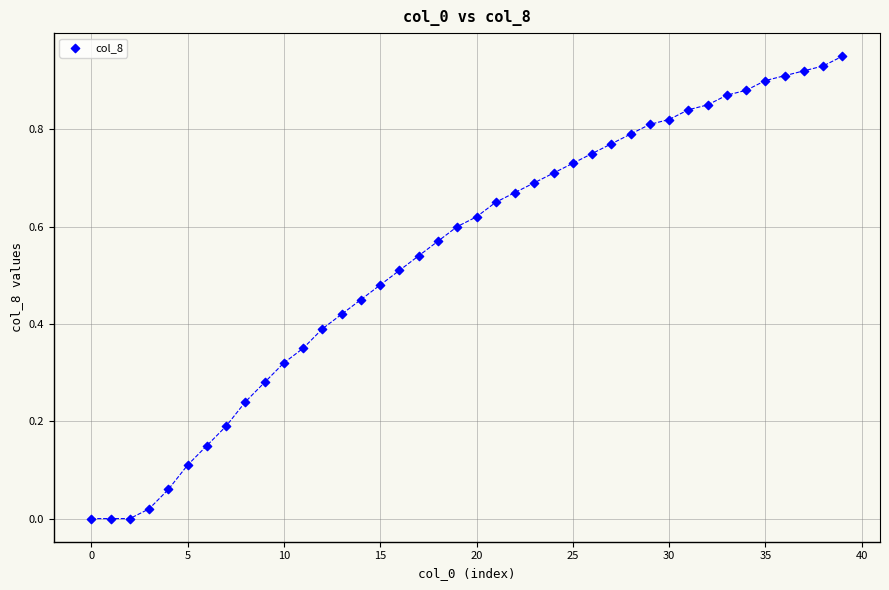

Count the number of points in this scatter plot.

40